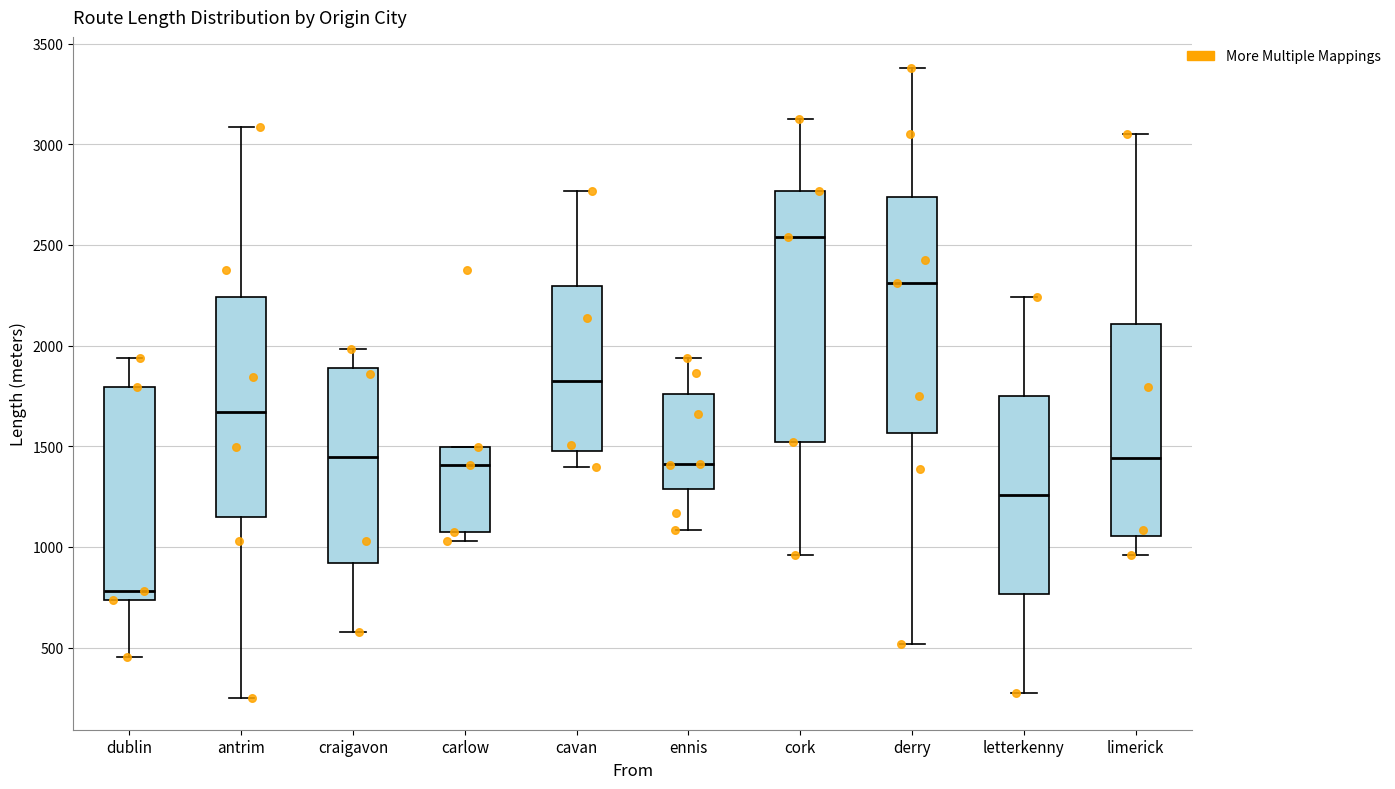

Which box is the tallest, from its lower edge to its upper edge?

cork